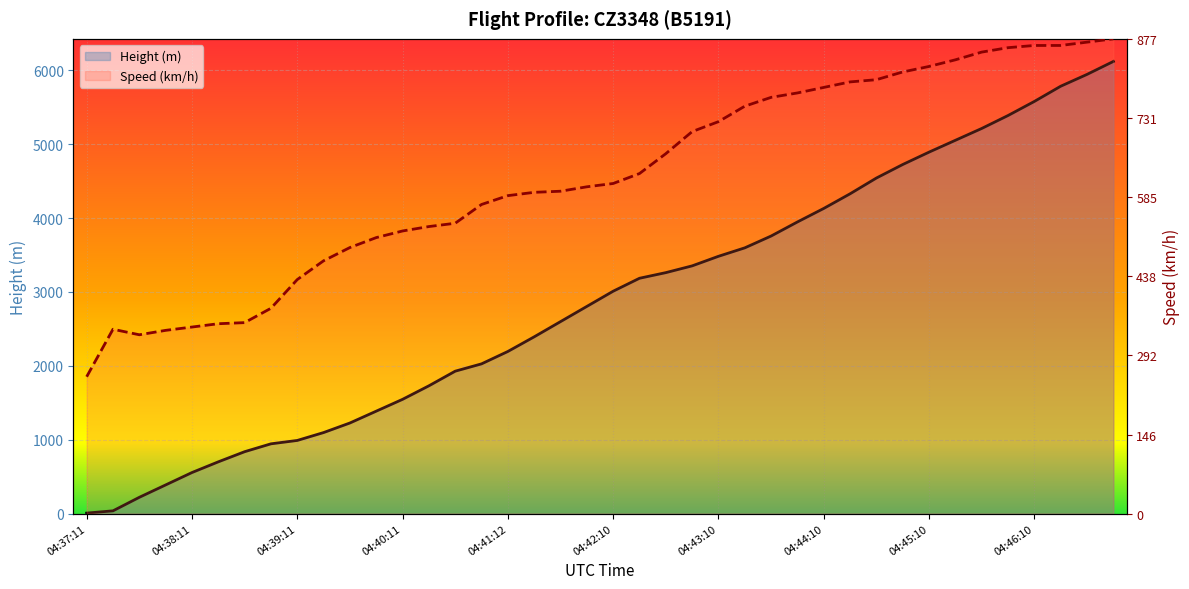

What is the minimum value shown in the chart?

7.6